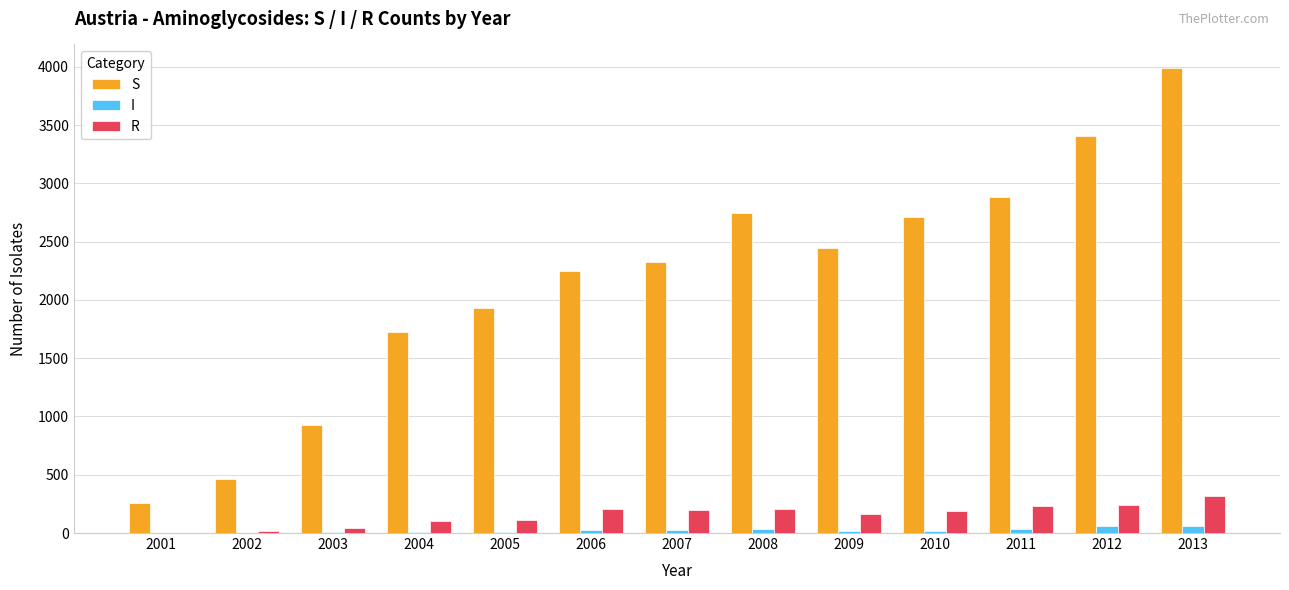

What is the difference between the I values at 2011 and 2008?

5